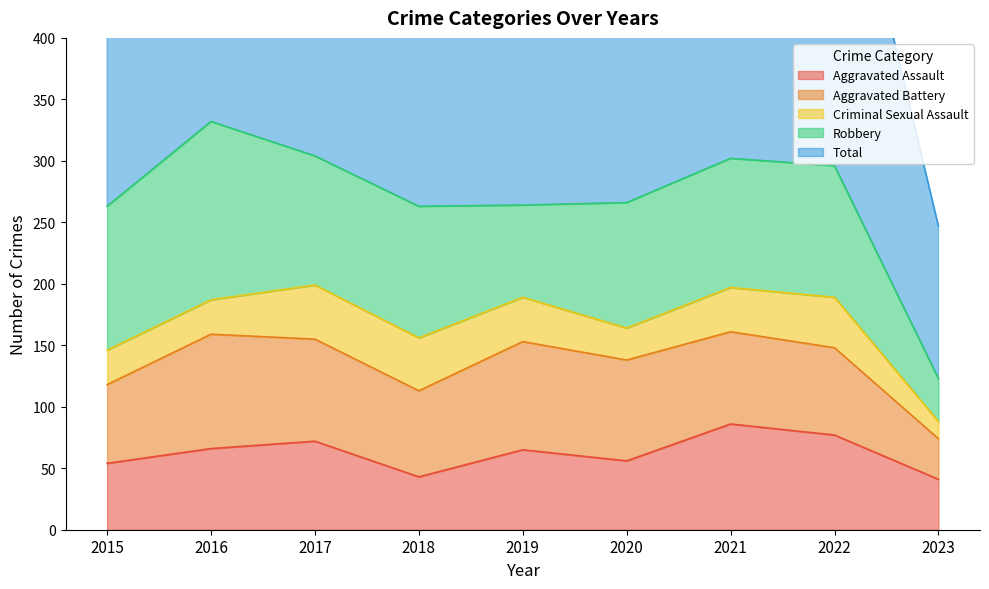

What is the smallest value displayed?

14